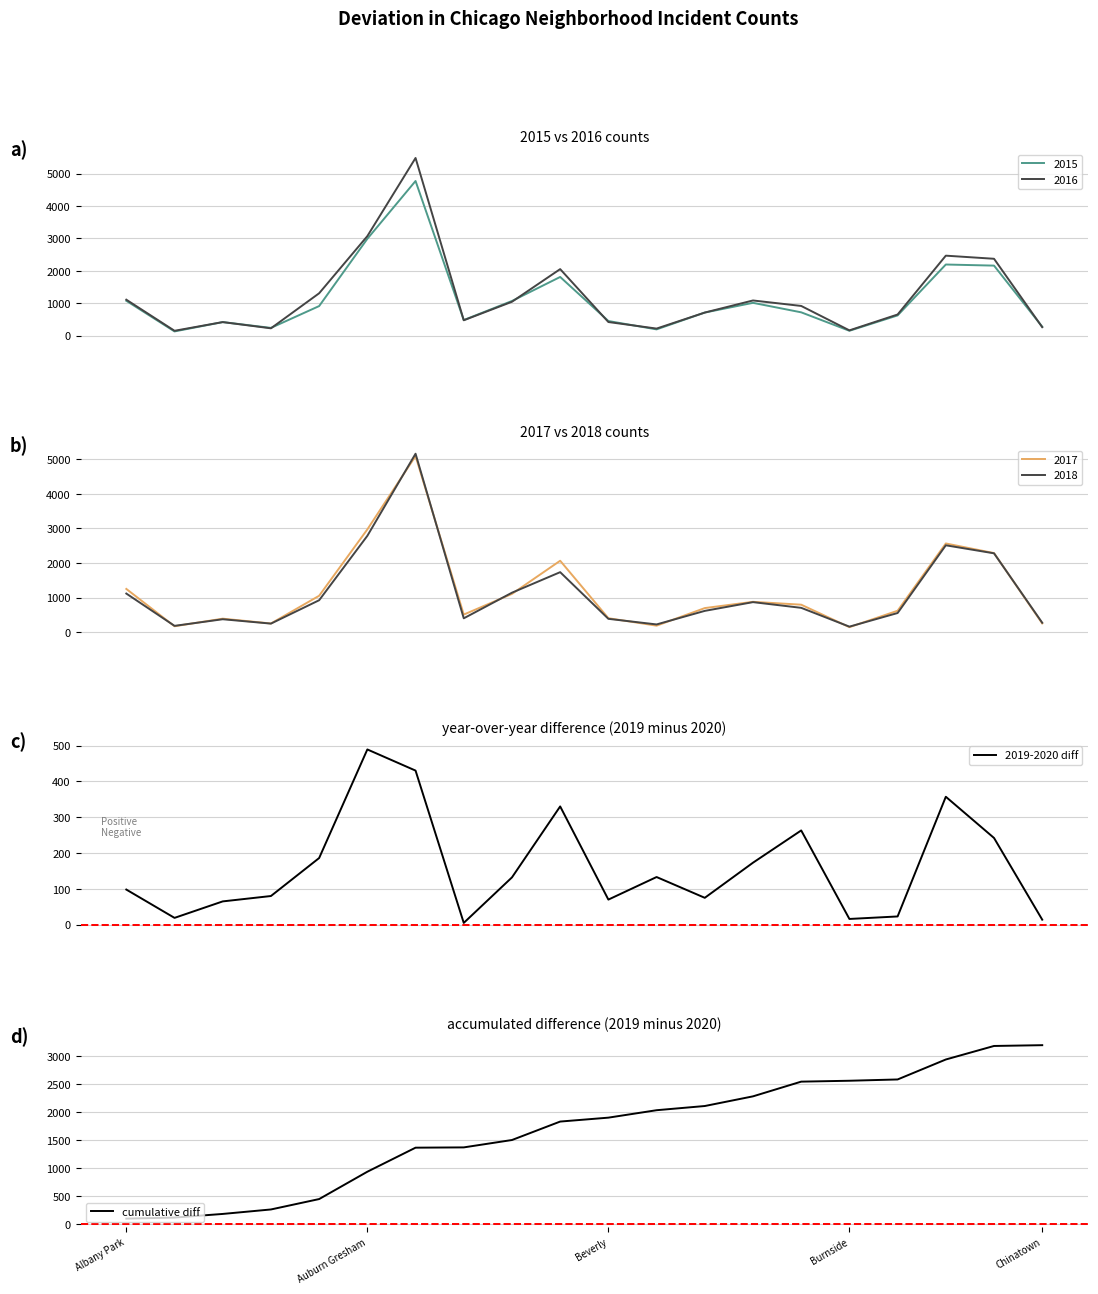

What is the greatest value displayed?

3200